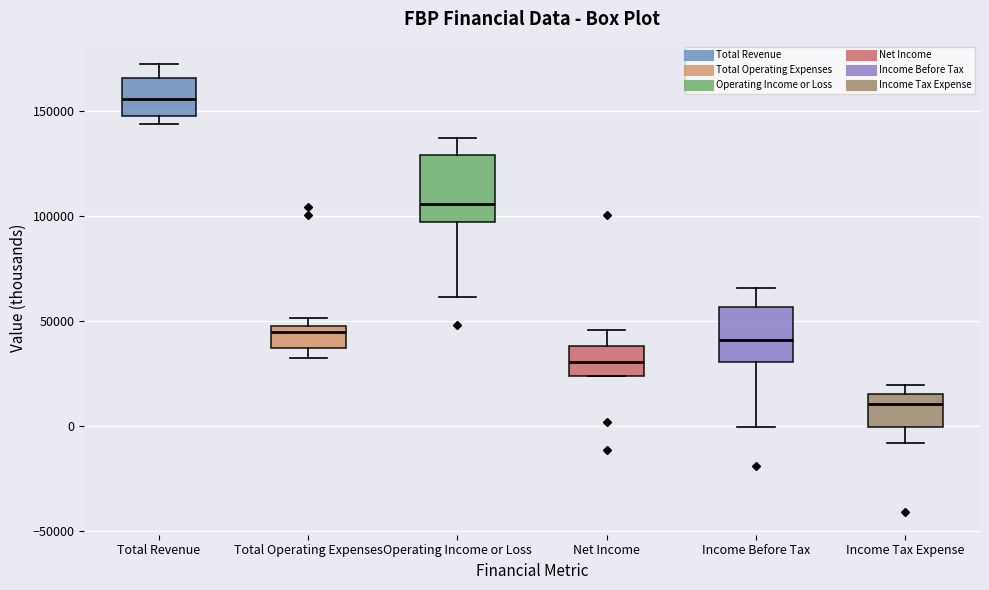

Comparing the boxes themselves (not the whiskers), which one is the tallest?

Operating Income or Loss